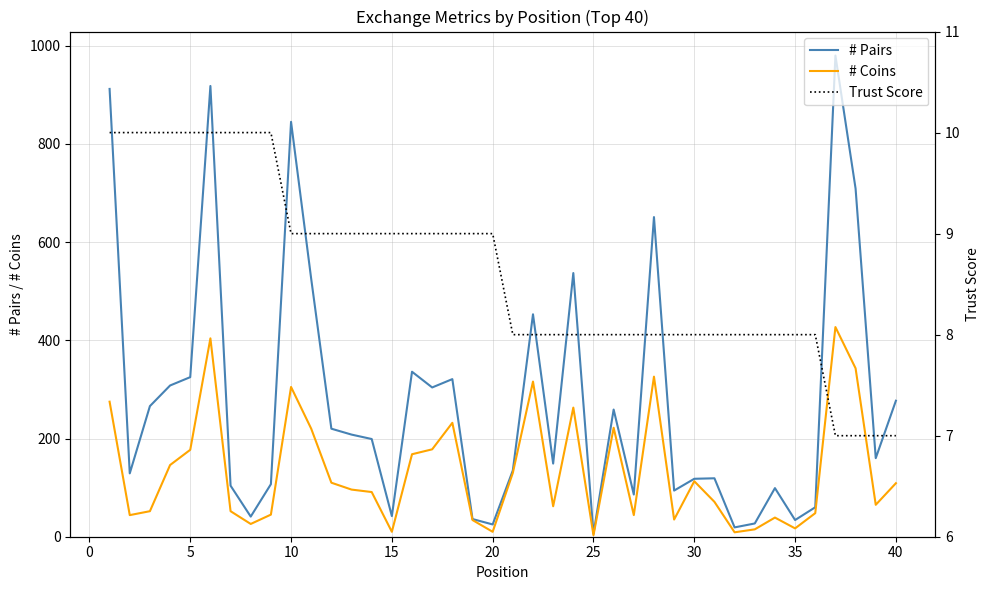

True or false: # Coins has more than 2 points higher than both neighbors.

True